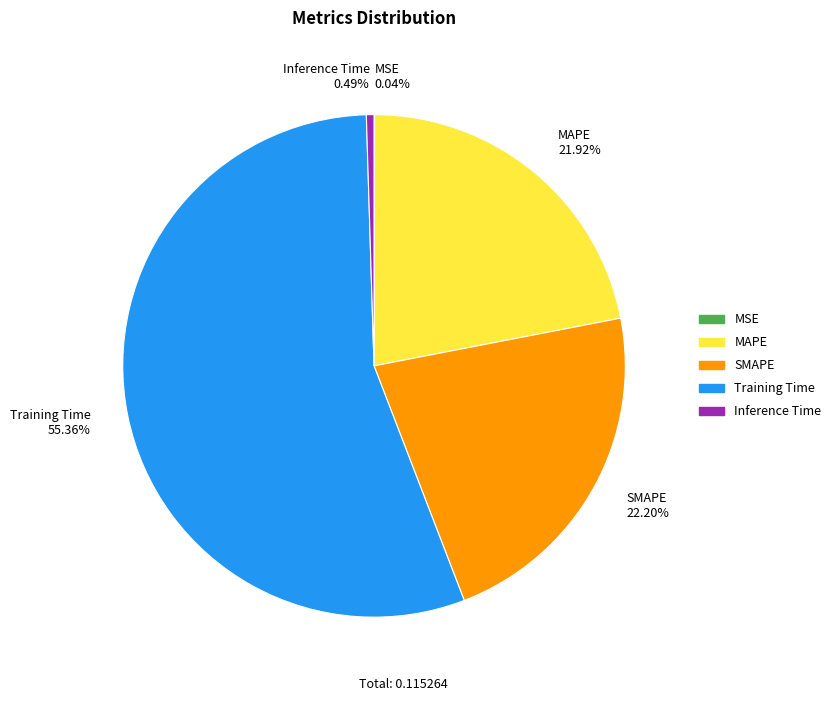

Does any single category account for the majority?

Yes